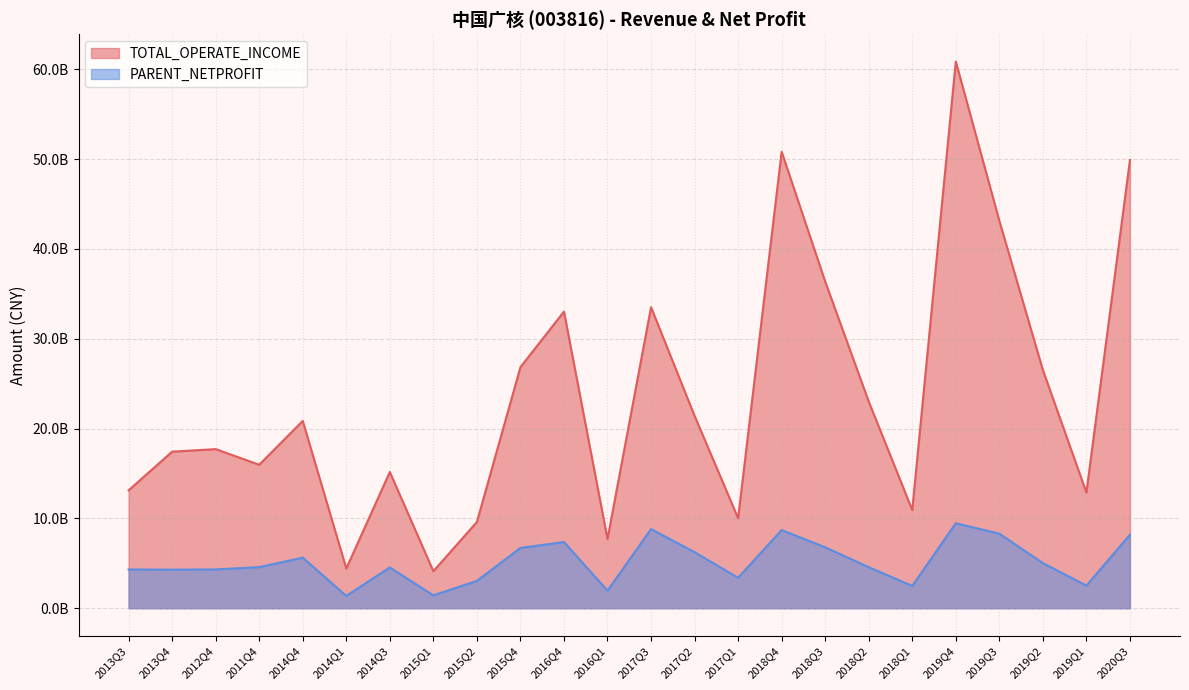

What is the value of the TOTAL_OPERATE_INCOME point at the 16th from the left?

50827919184.4